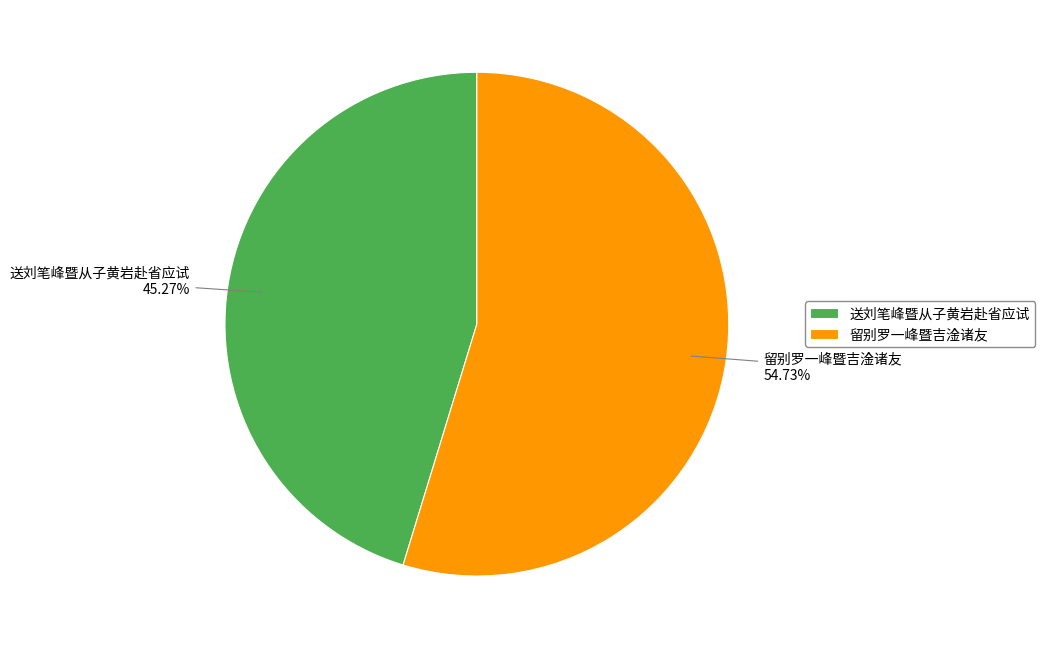

Which slice is the largest?

留别罗一峰暨吉淦诸友